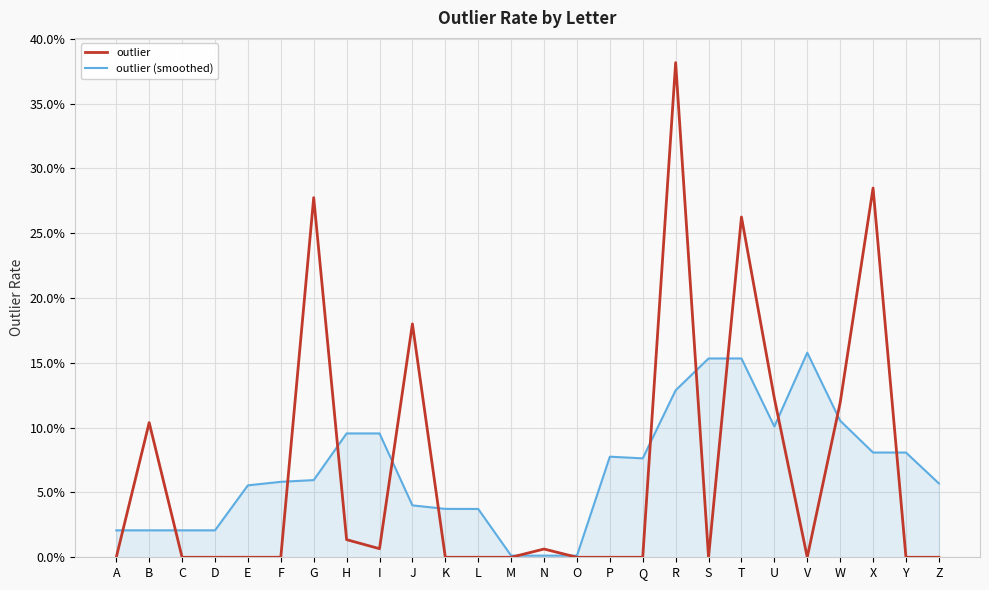

What are all the series names shown in the legend?

outlier, outlier (smoothed)